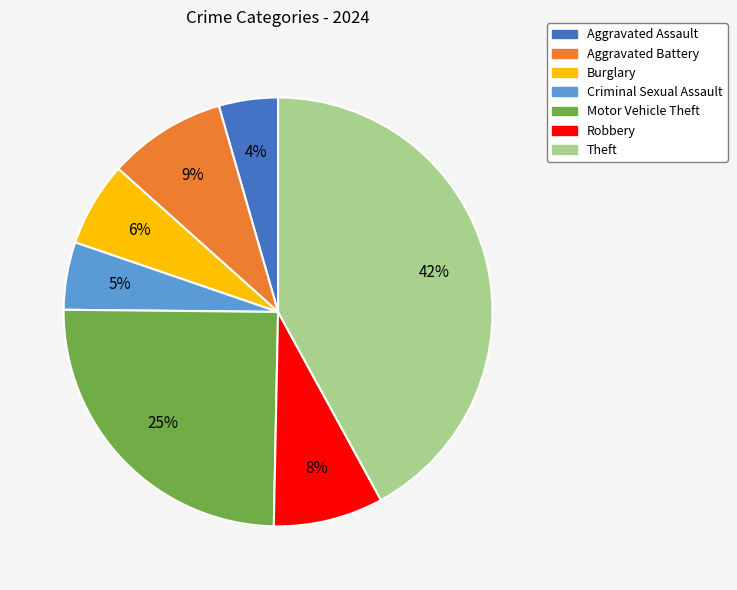

Rank the categories by value from lowest to highest.

Aggravated Assault, Criminal Sexual Assault, Burglary, Robbery, Aggravated Battery, Motor Vehicle Theft, Theft